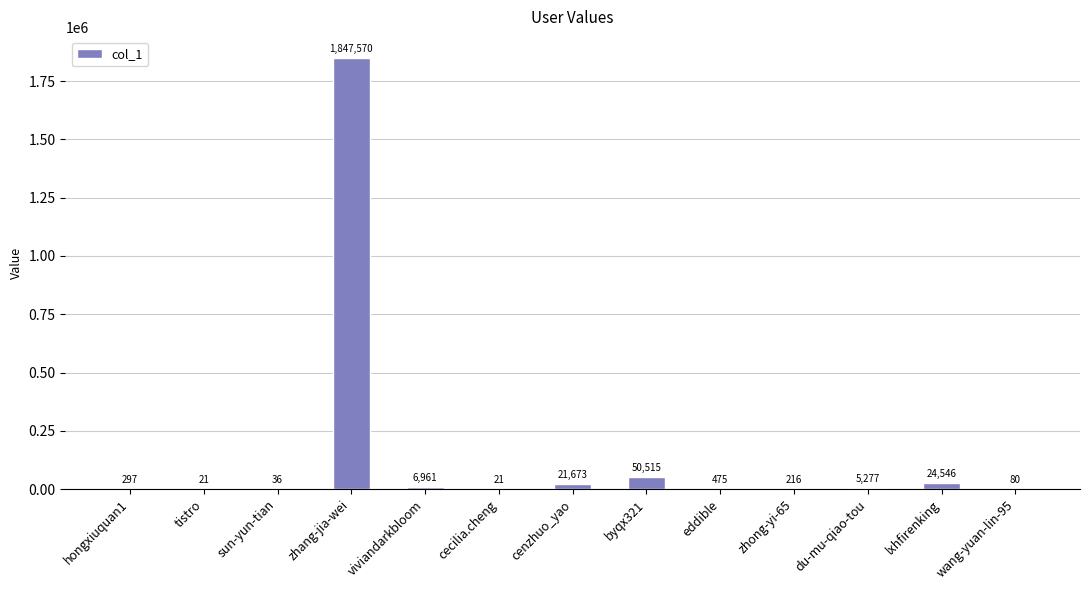

At which label does the data first exceed 475?

zhang-jia-wei